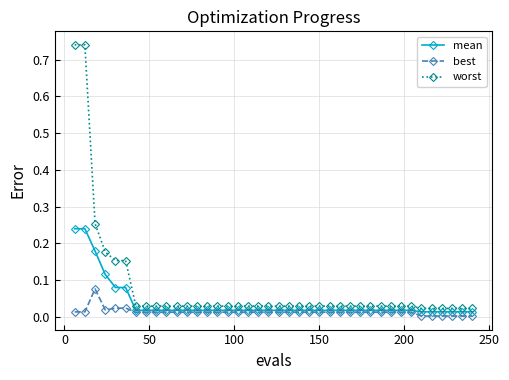

Which series has the largest total across all categories?

worst